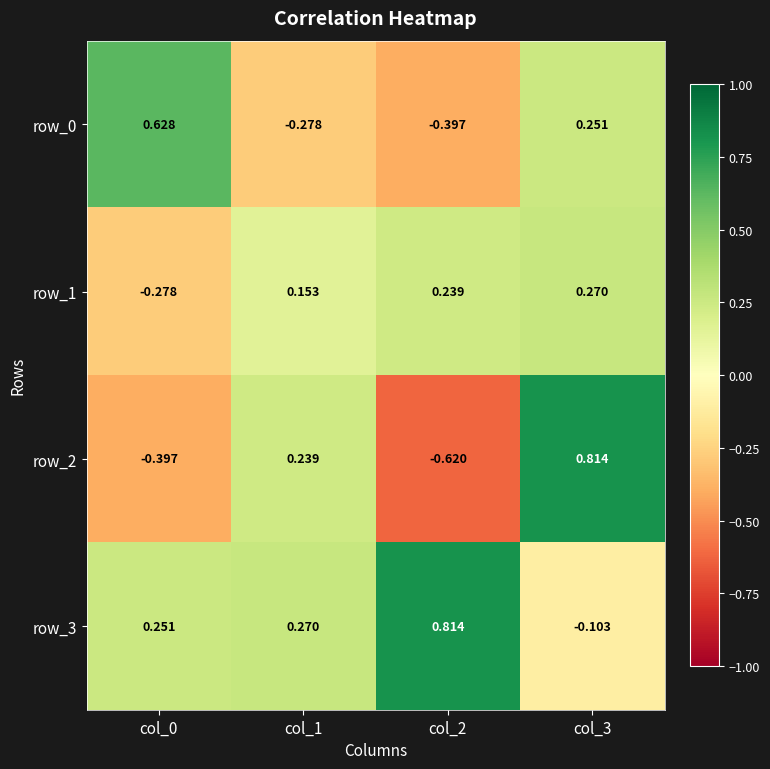

Is the value of row_3 at col_2 greater than the value of row_0 at col_3?

Yes